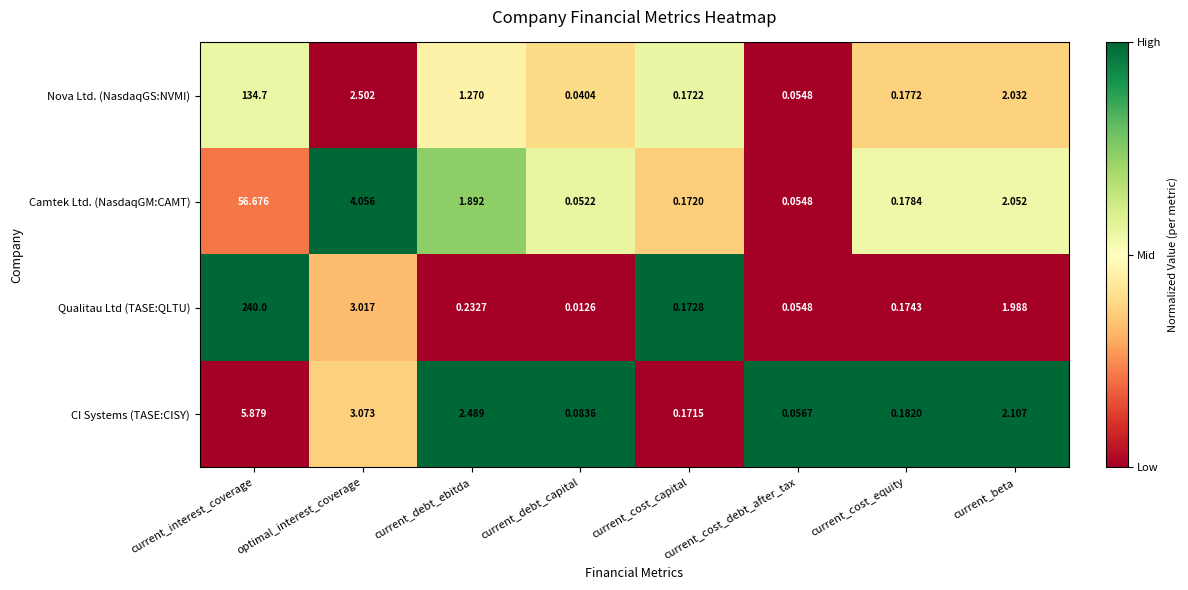

Which series has the widest spread of values?

Qualitau Ltd (TASE:QLTU)